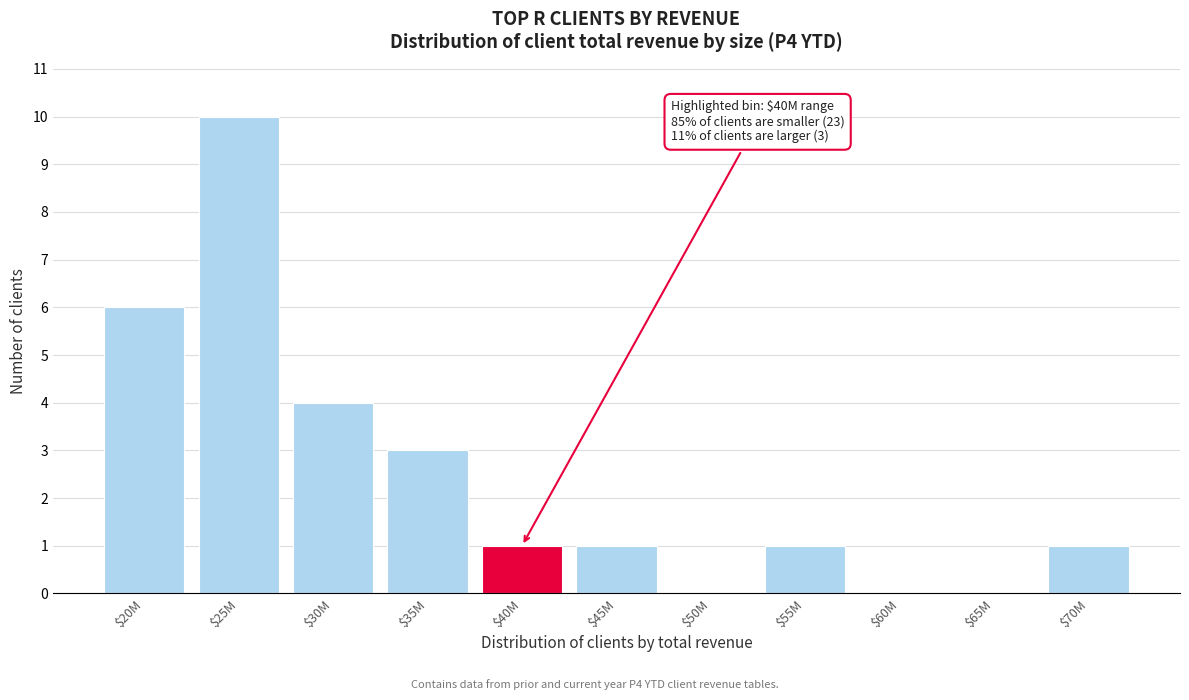

What is the maximum value shown in the chart?

10